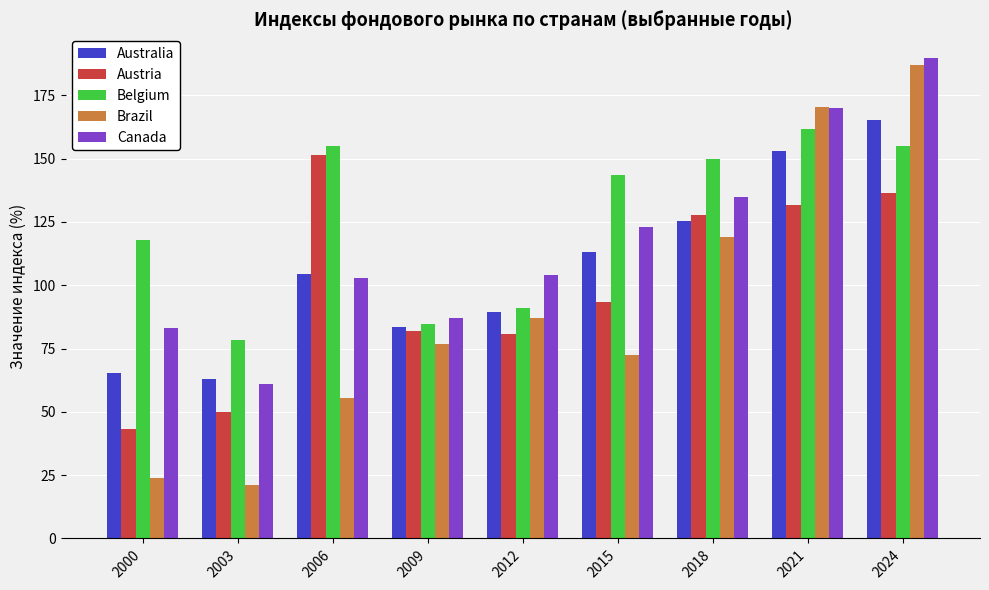

Where is Australia nearest to the value 113?

2015